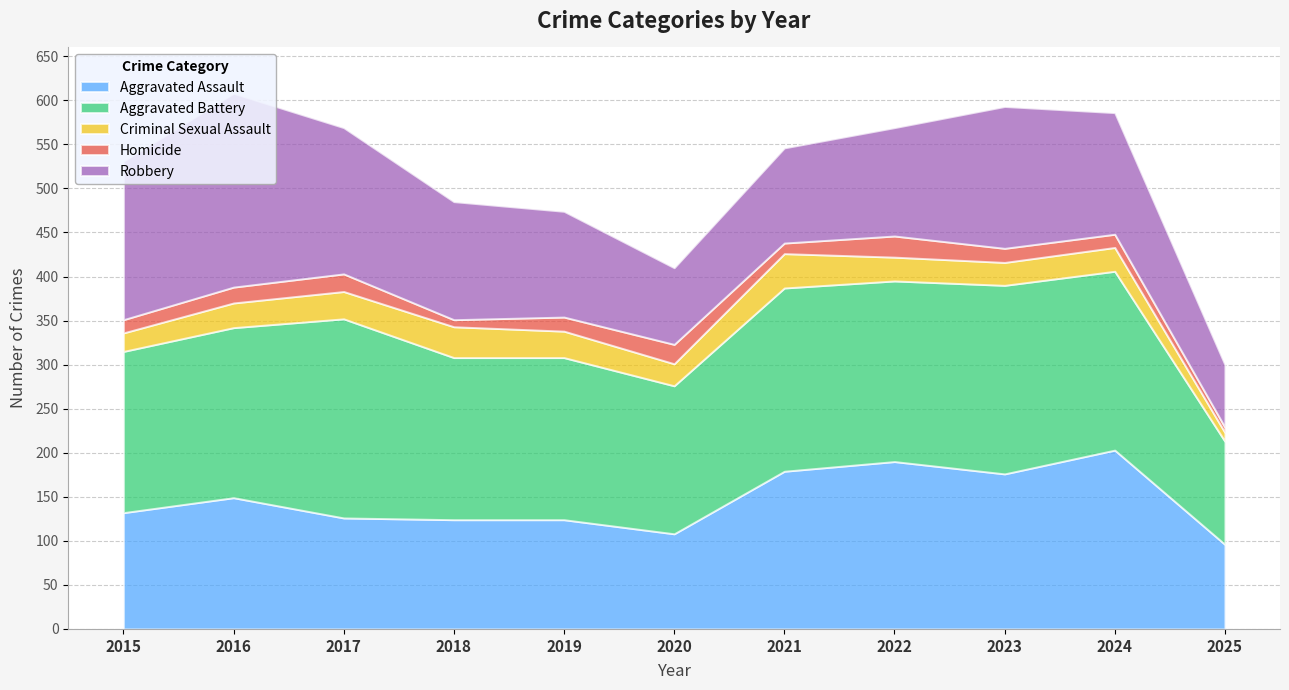

At which label is Robbery closest to 145?

2024